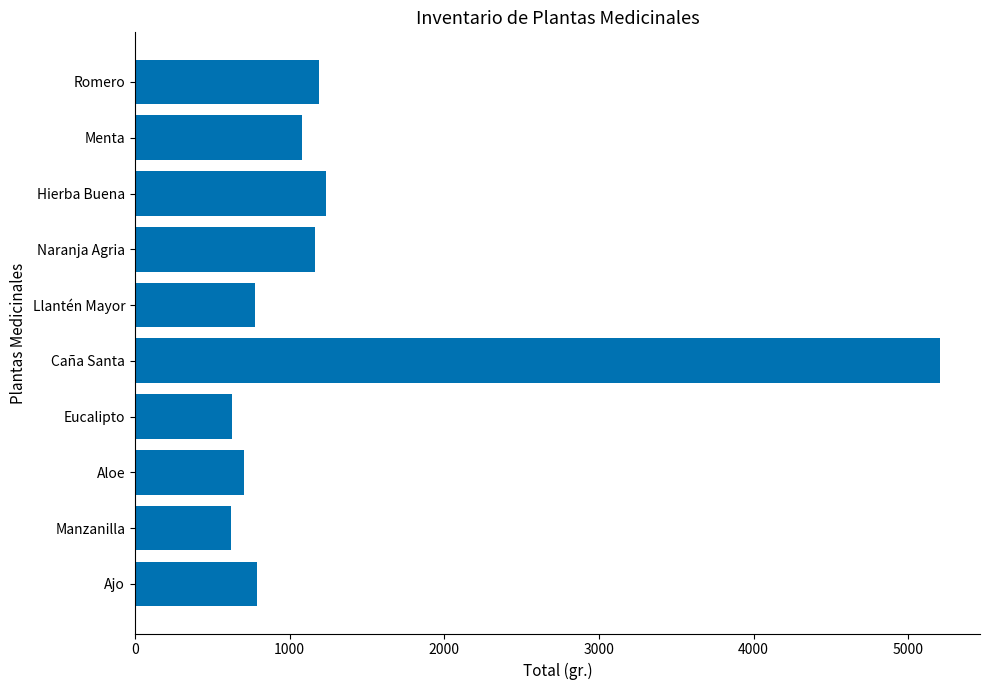

What is the average value?

1339